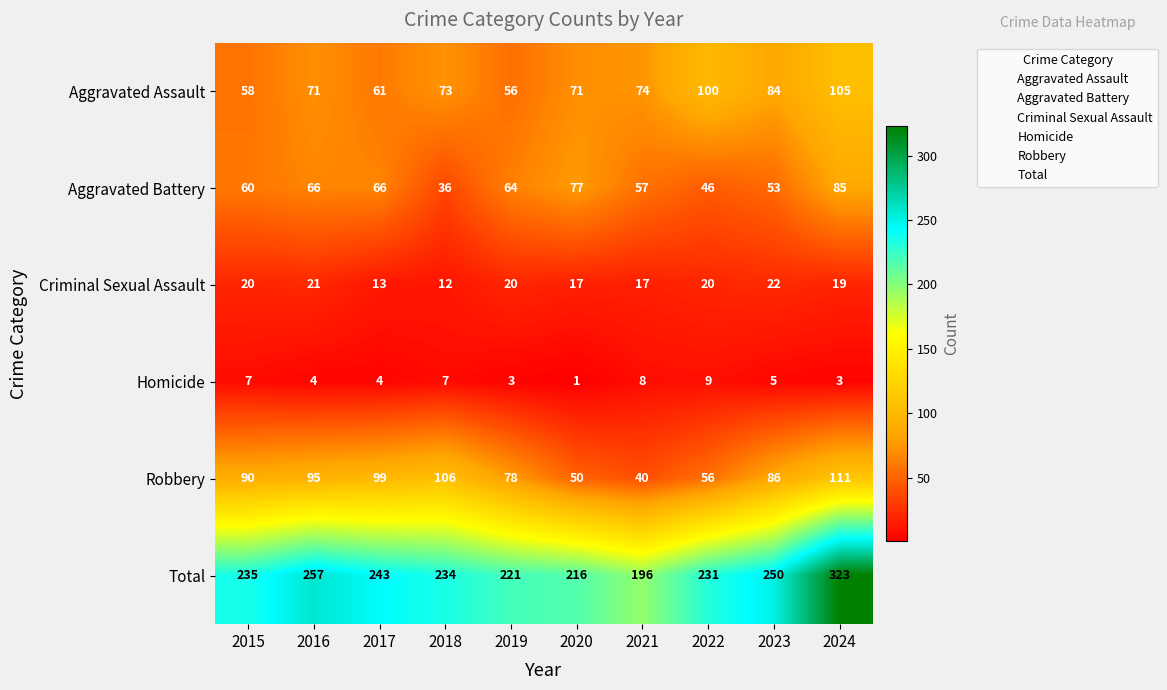

What value does the Total series have at 2023, to the nearest 10?

250